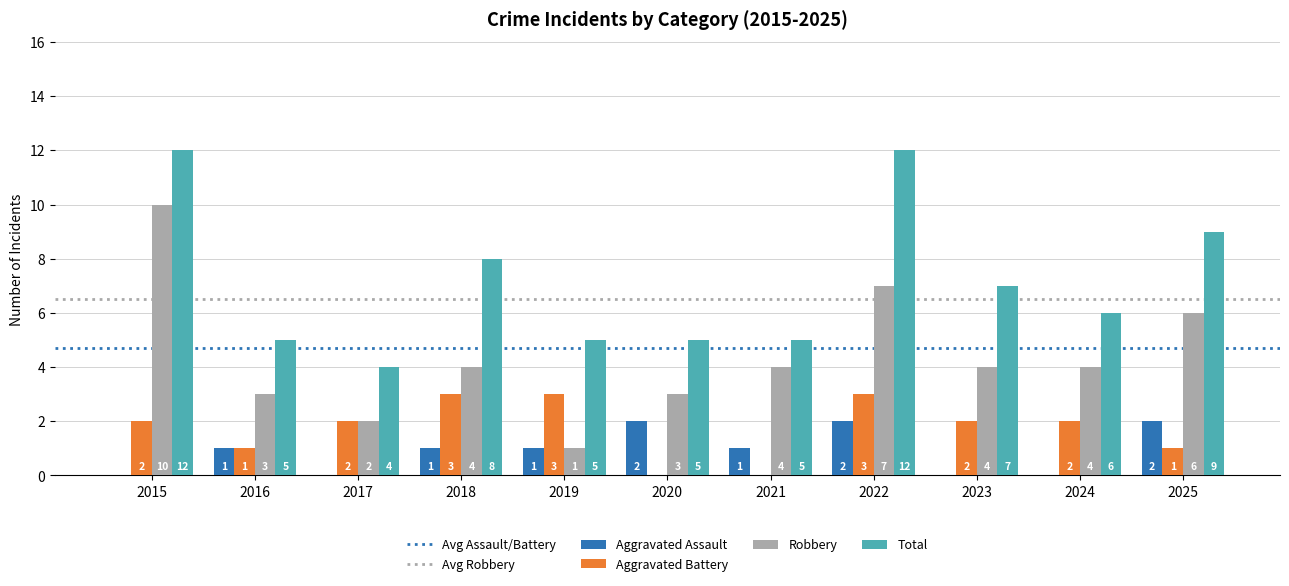

Is the value of Aggravated Assault at 2020 greater than the value of Robbery at 2015?

No